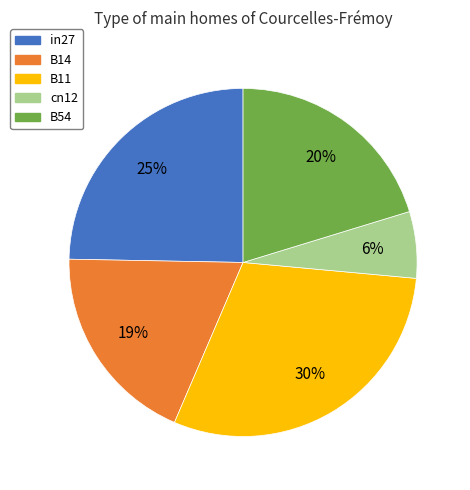

What percentage is the B14 slice, to the nearest percent?

19%